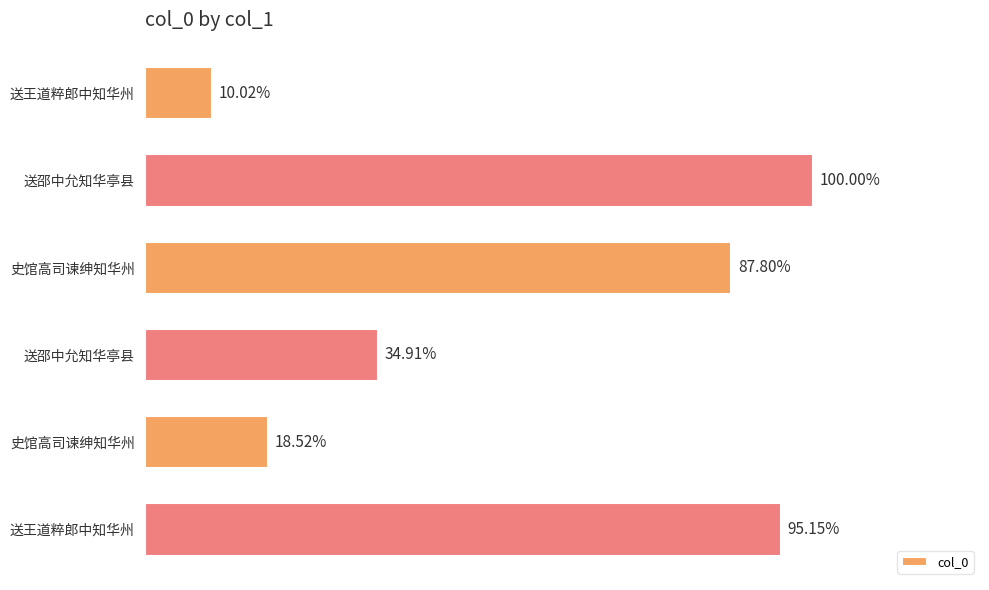

Does the chart contain any negative values?

No